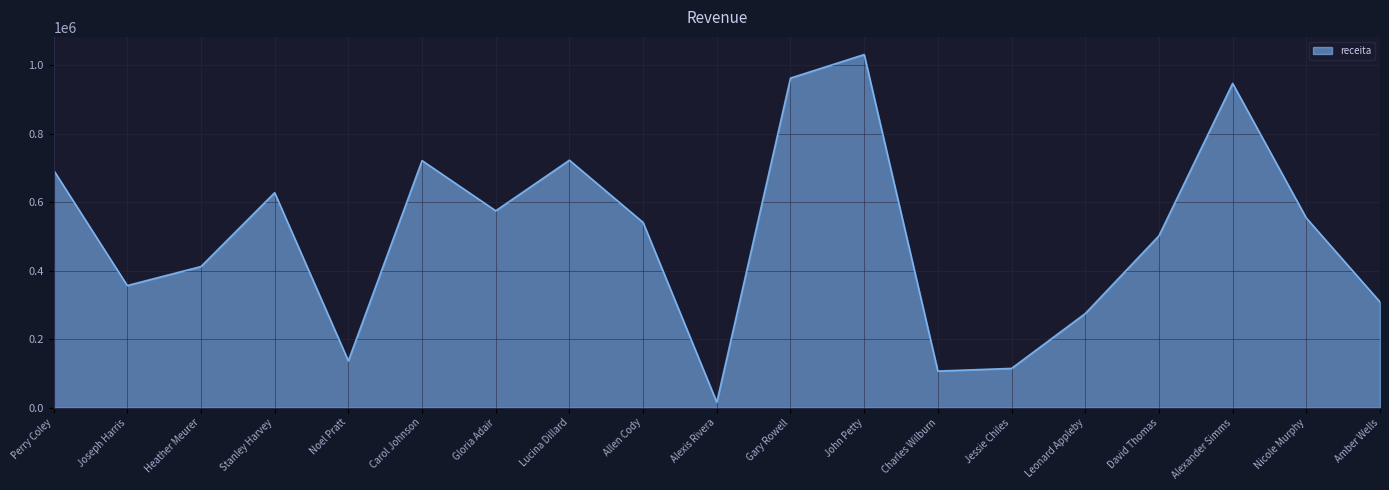

What is the change in value from Perry Coley to Allen Cody?

-152797.4